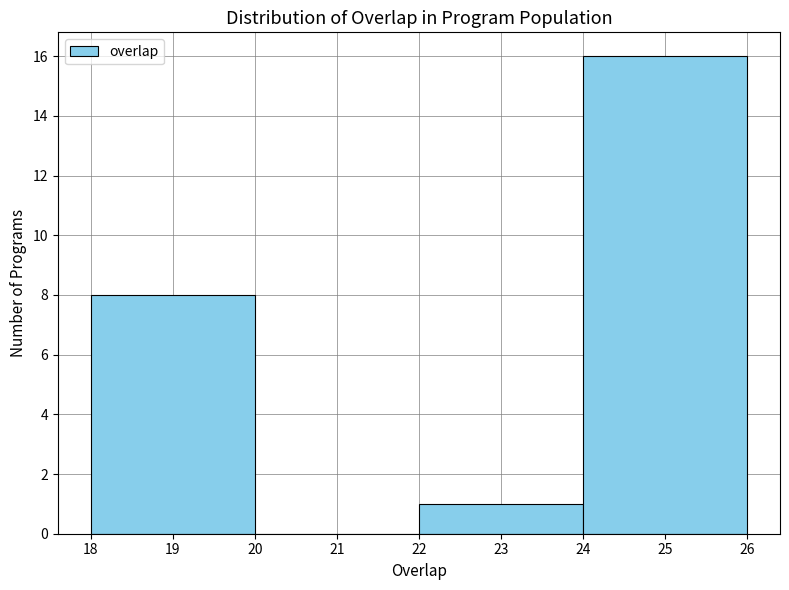

Reading left to right, transcribe this chart: for each bar, give the range it covers on the x-axis and its height. The values are not printed on the chart, so give them approximately, as read against the axis.

18 to 20: 8
20 to 22: 0
22 to 24: 1
24 to 26: 16